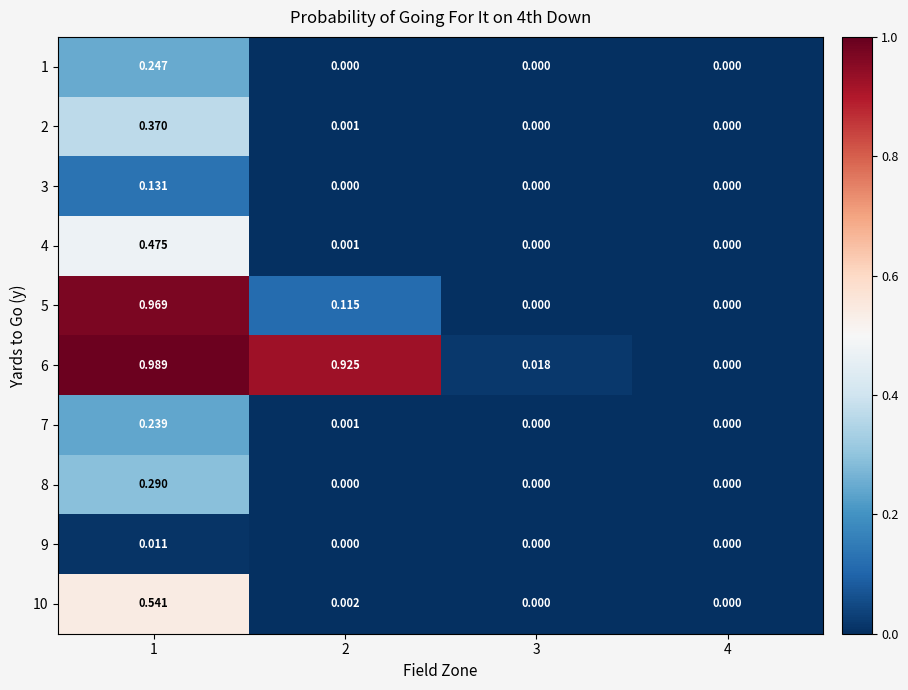

Count the number of data series in this chart.

10